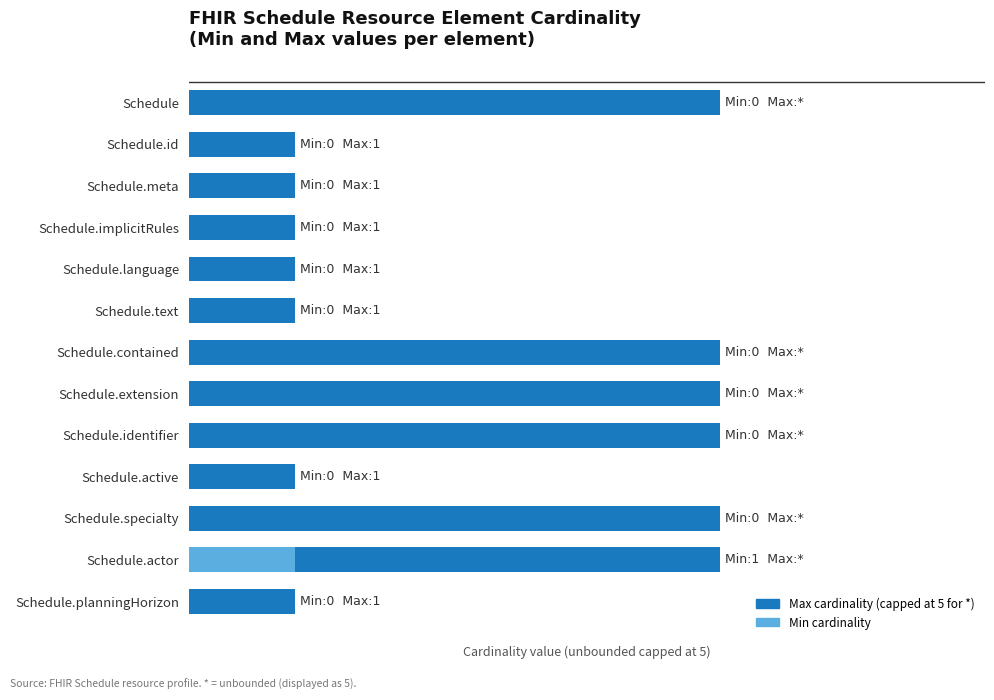

What value does the Max cardinality (capped at 5 for *) series have at Schedule.planningHorizon?

1